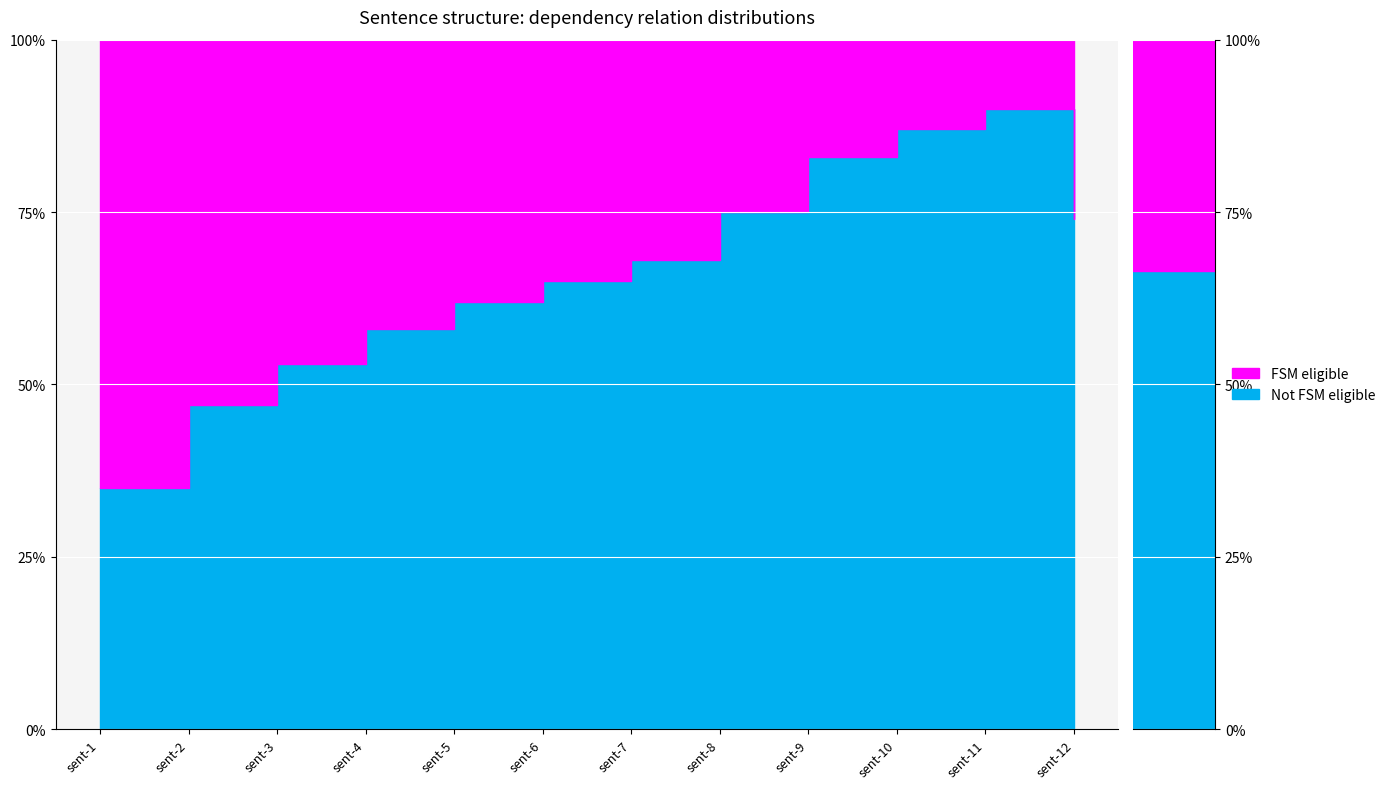

Reading right to left, transcribe all the data shown in this chart.

Not FSM eligible: 74	90	87	83	75	68	65	62	58	53	47	35
FSM eligible: 26	10	13	17	25	32	35	38	42	47	53	65